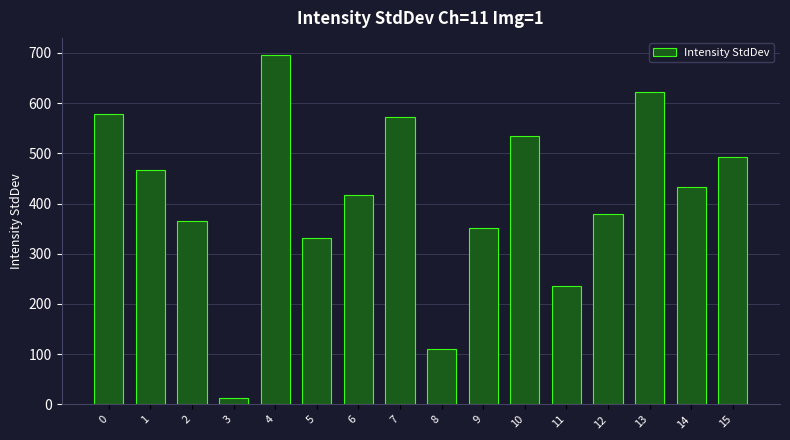

How many series are shown in this chart?

1